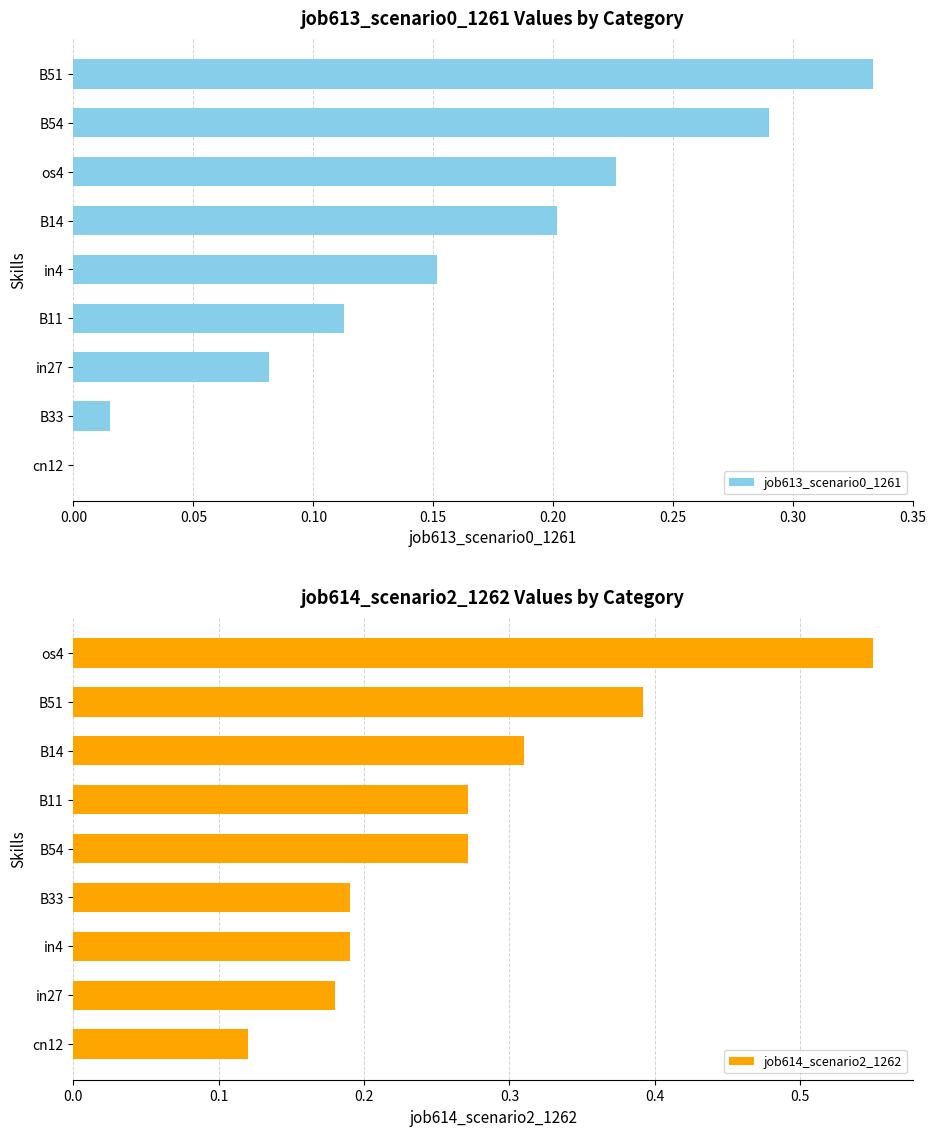

Reading right to left, what are all the values shown in this chart?

job613_scenario0_1261: 0.3	0.3	0.2	0.2	0.2	0.1	0.1	0.0	0.0
job614_scenario2_1262: 0.6	0.4	0.3	0.3	0.3	0.2	0.2	0.2	0.1